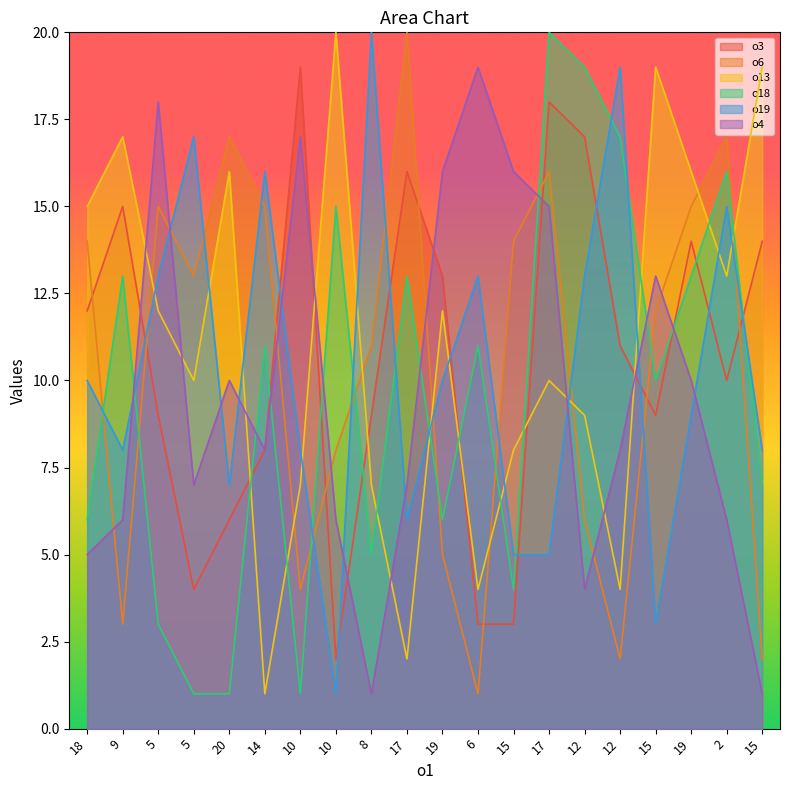

At which label does o6 reach its minimum?

6